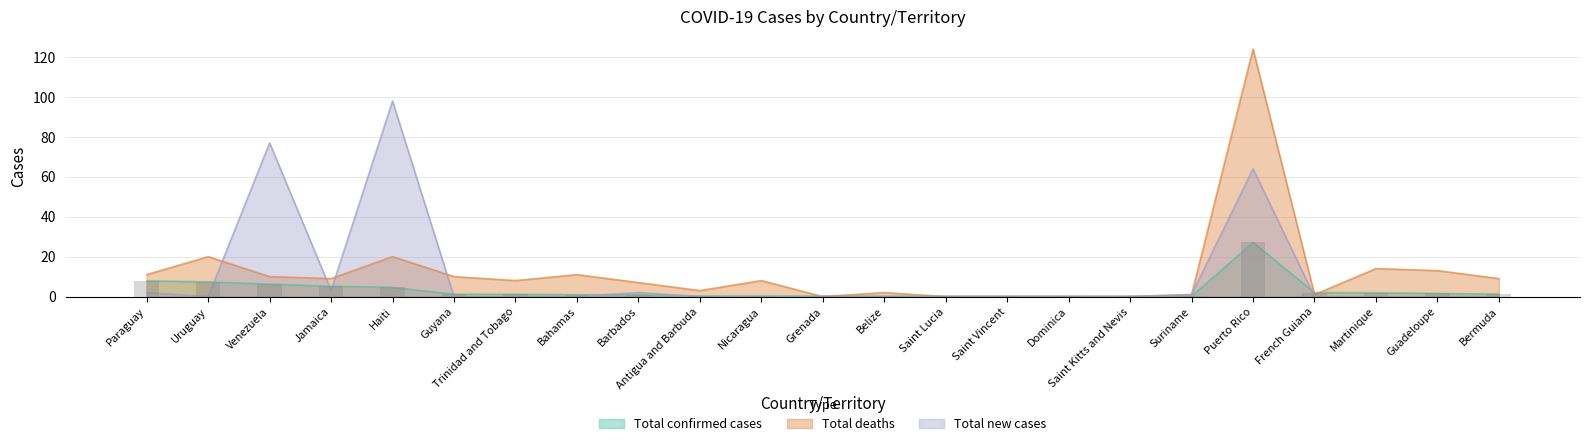

Is the value of Total deaths at Paraguay greater than the value of Total confirmed cases at Guyana?

Yes